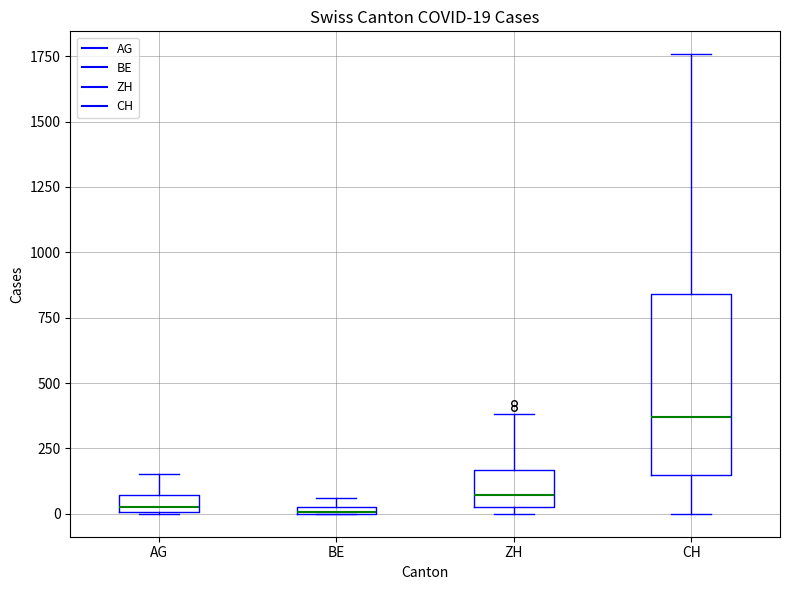

Which box's median line is the highest?

CH